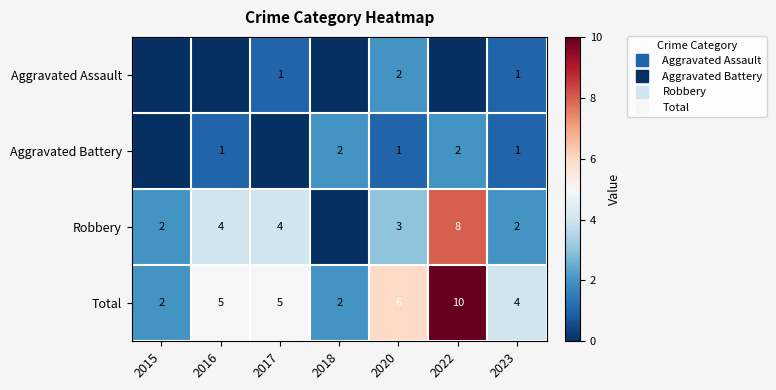

Is the value of Aggravated Assault at 2015 greater than the value of Robbery at 2018?

No